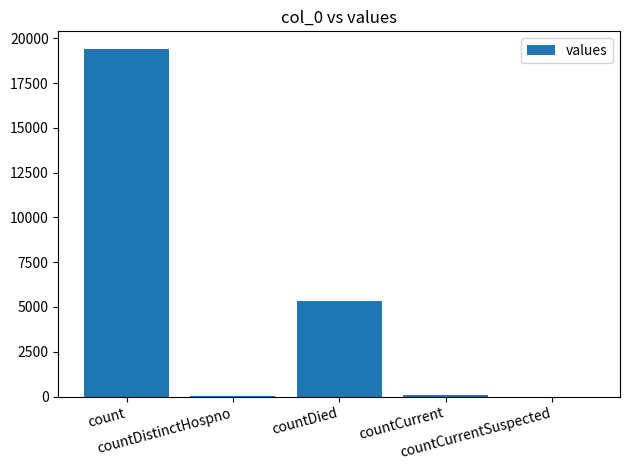

How many data points does each series have?

5